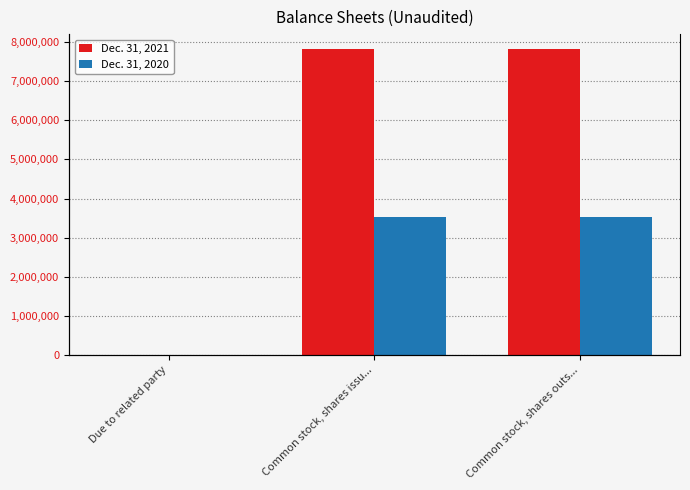

What is the total value across all series at Common stock, shares outs...?

11337762